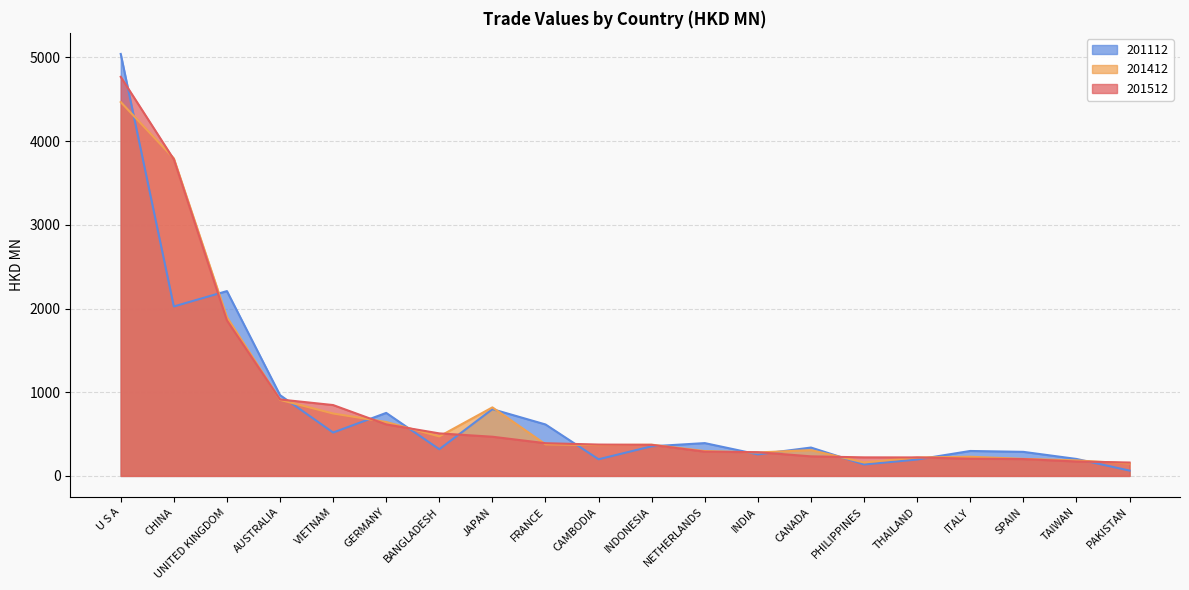

Where do 201512 and 201412 first cross each other?

U S A and CHINA